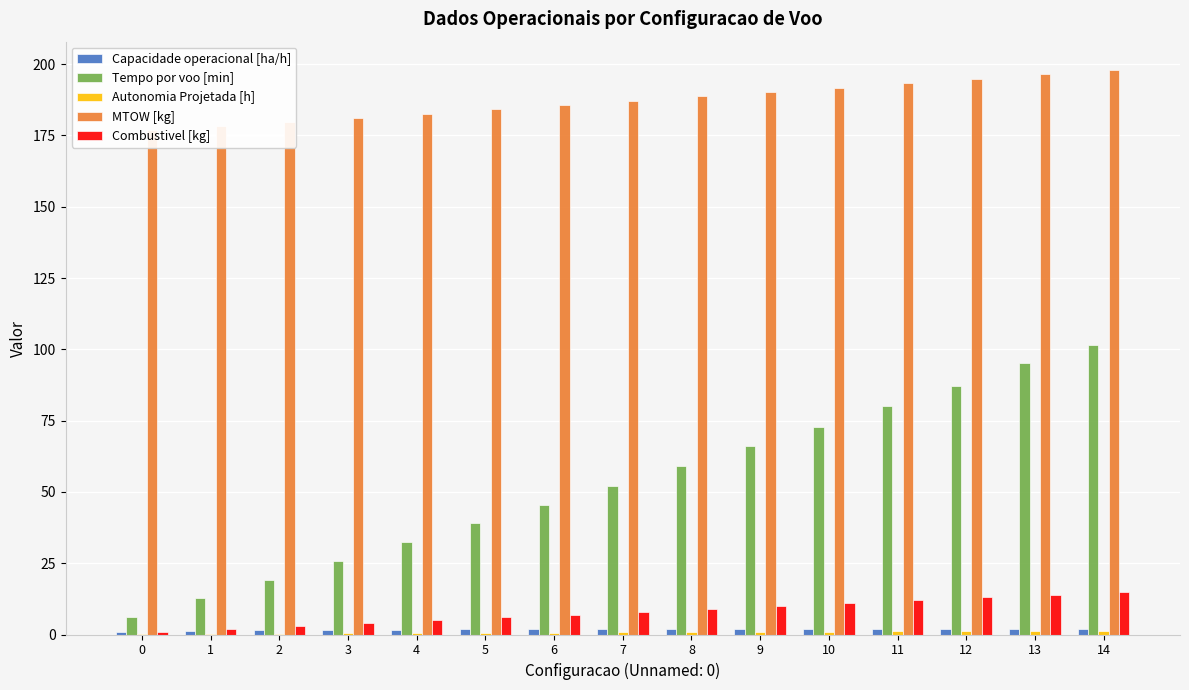

What is the lowest value of the Capacidade operacional [ha/h] series?

0.8